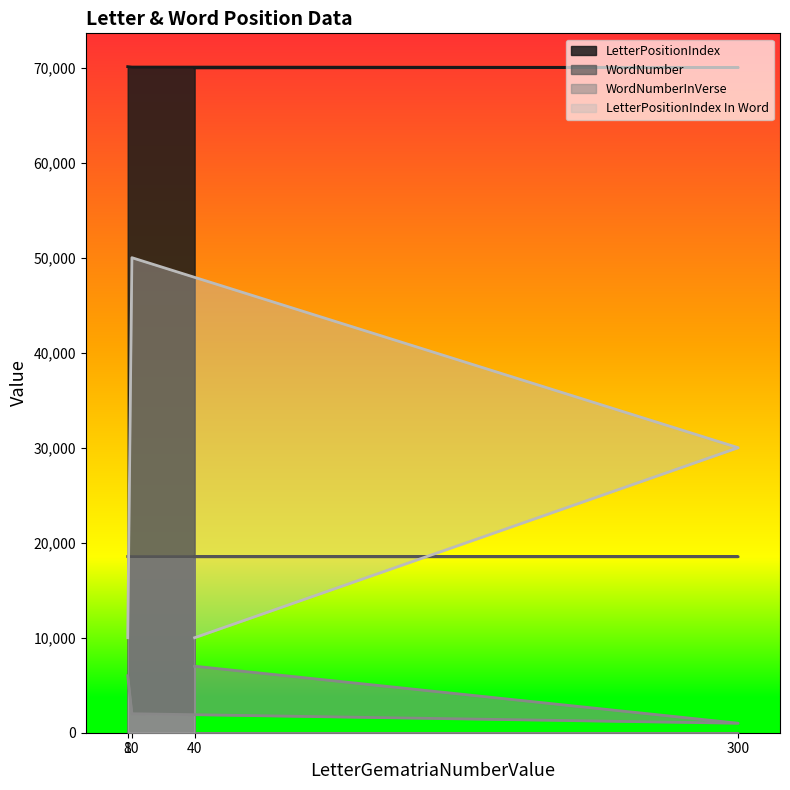

How many interior local peaks does the LetterPositionIndex In Word series have?

1